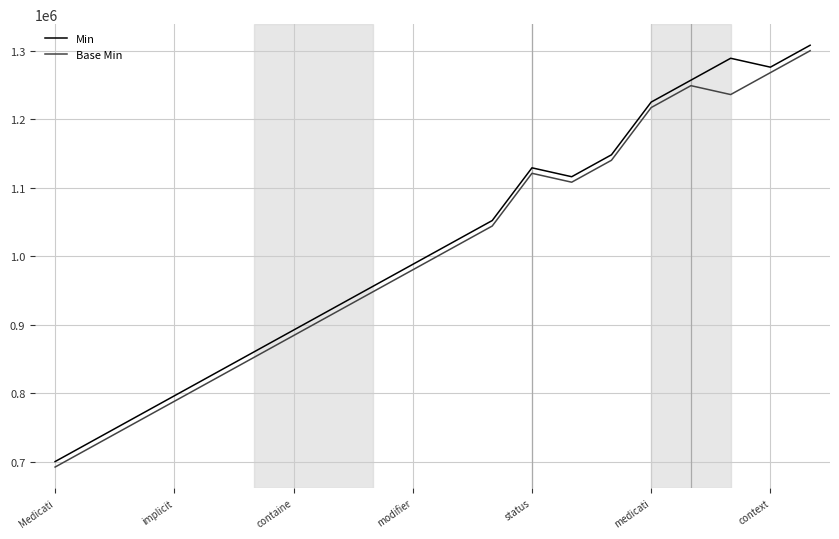

What is the greatest value displayed?

1308000